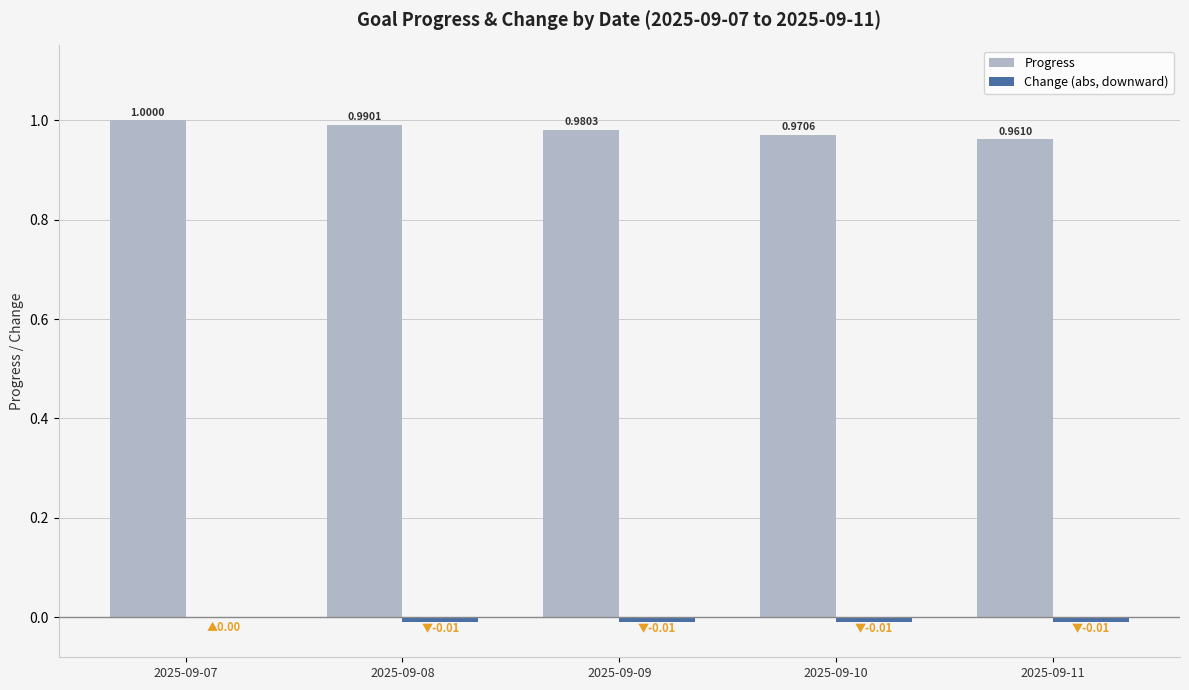

What is the sum of all Progress values?

4.9